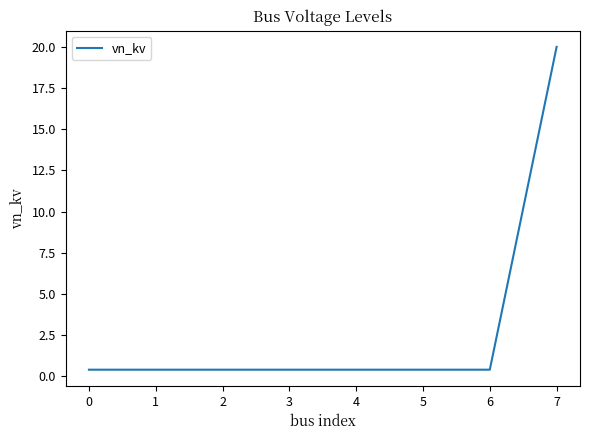

What is the average value?

2.9